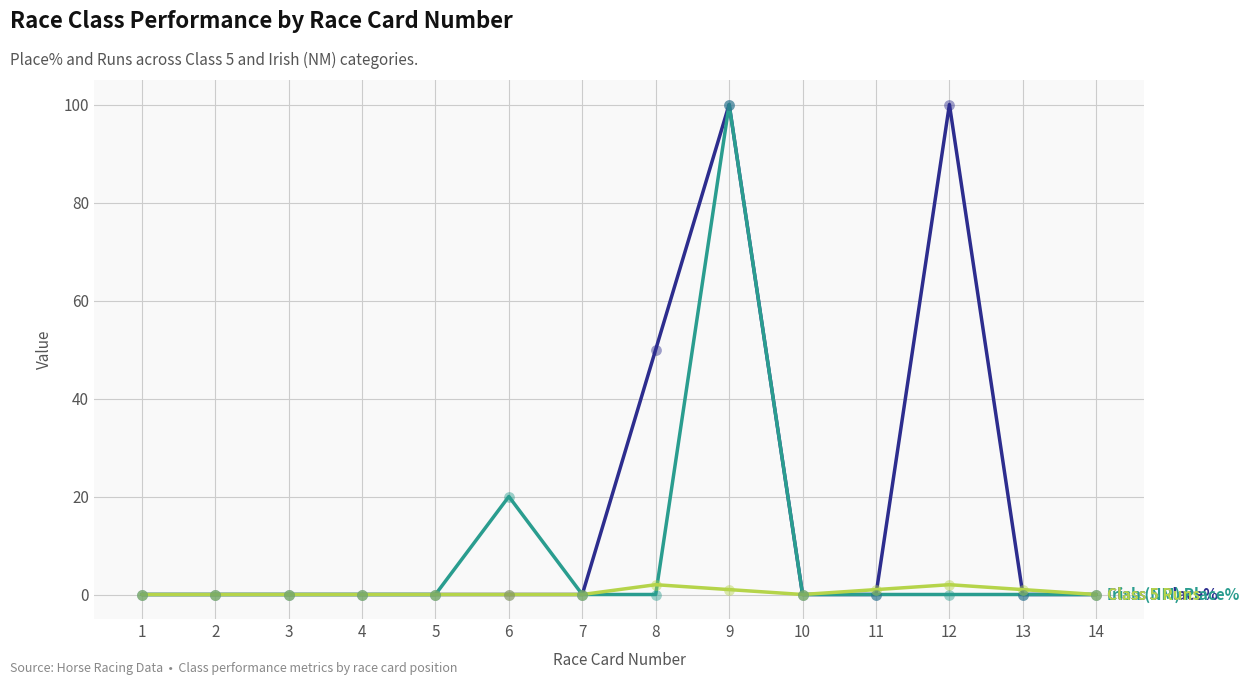

At which category is the sum across all series the highest?

9